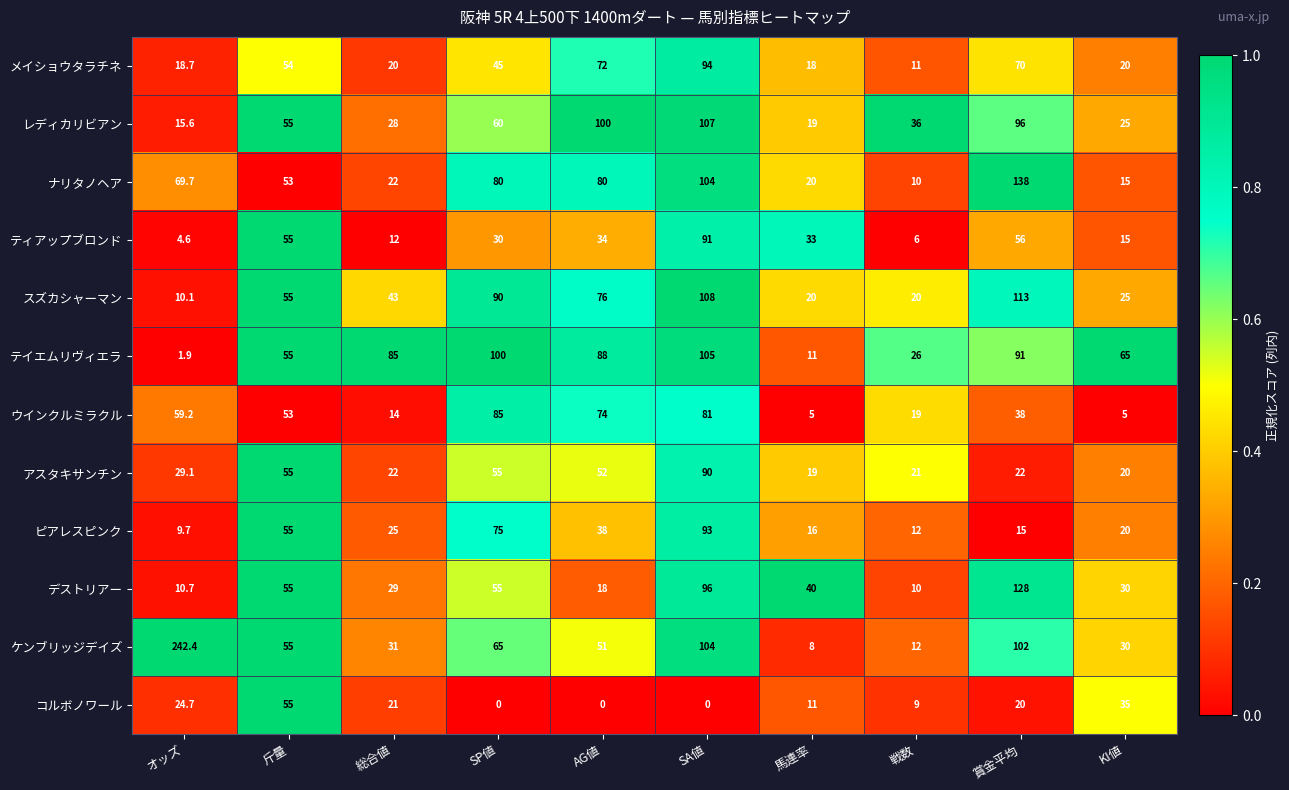

Which series has the largest range (max minus min)?

ケンブリッジデイズ